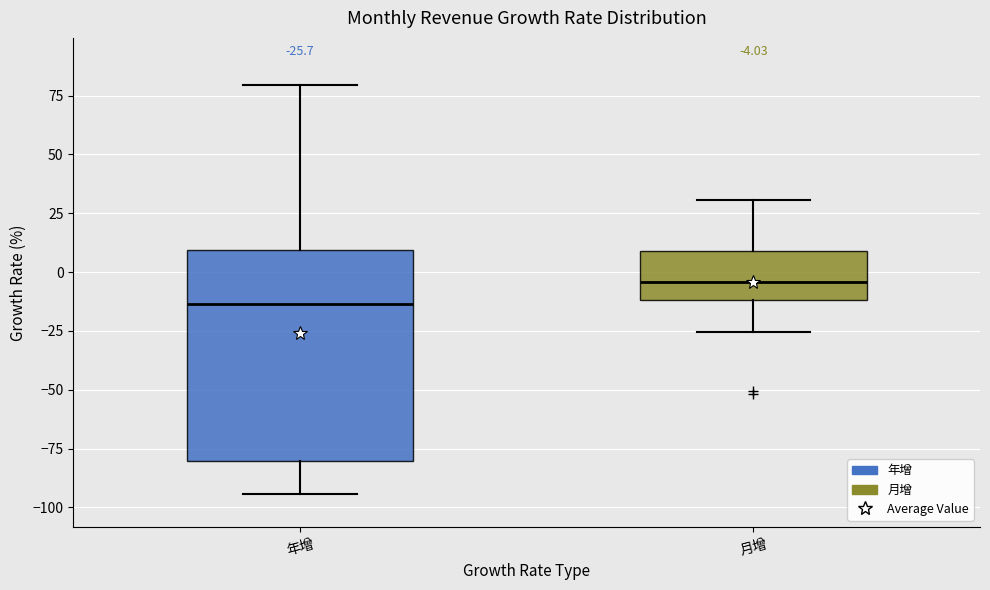

Which box's median line is the highest?

月增